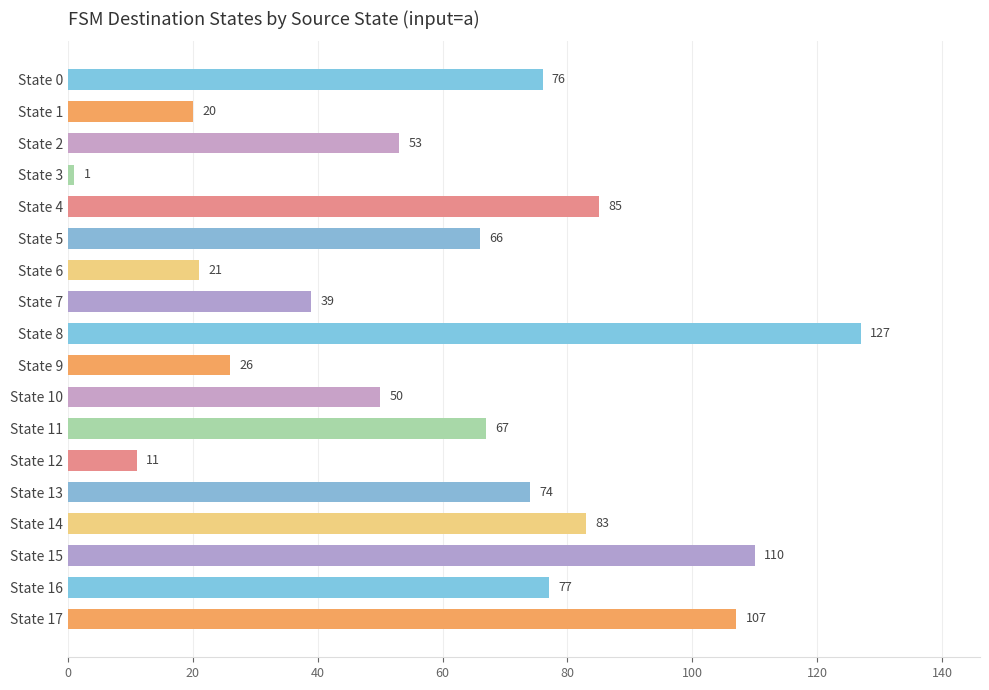

List the labels in order of value, smallest first.

State 3, State 12, State 1, State 6, State 9, State 7, State 10, State 2, State 5, State 11, State 13, State 0, State 16, State 14, State 4, State 17, State 15, State 8